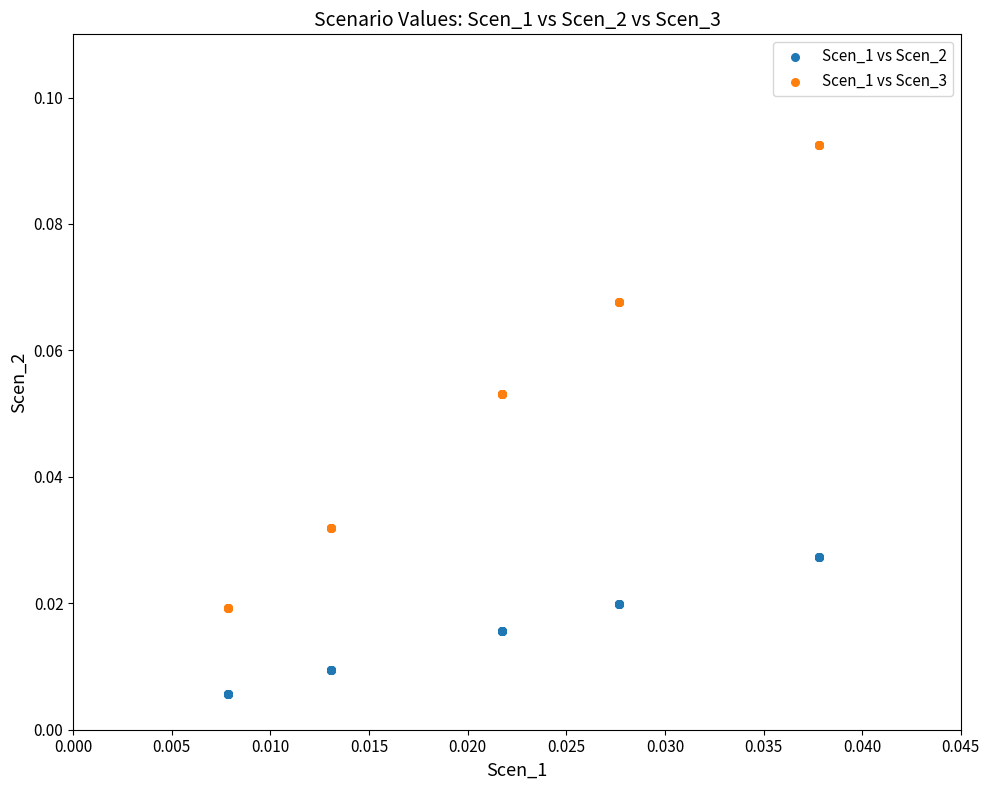

Which series contains the highest Y value?

Scen_1 vs Scen_3